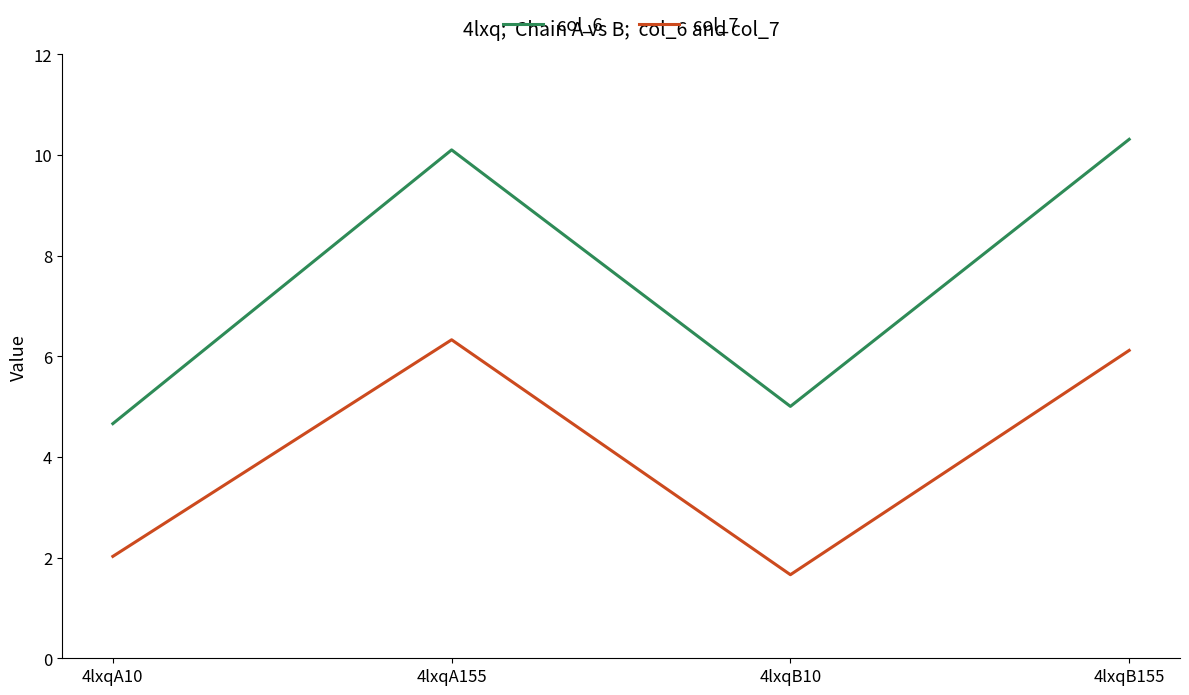

Which series has the largest total across all categories?

col_6